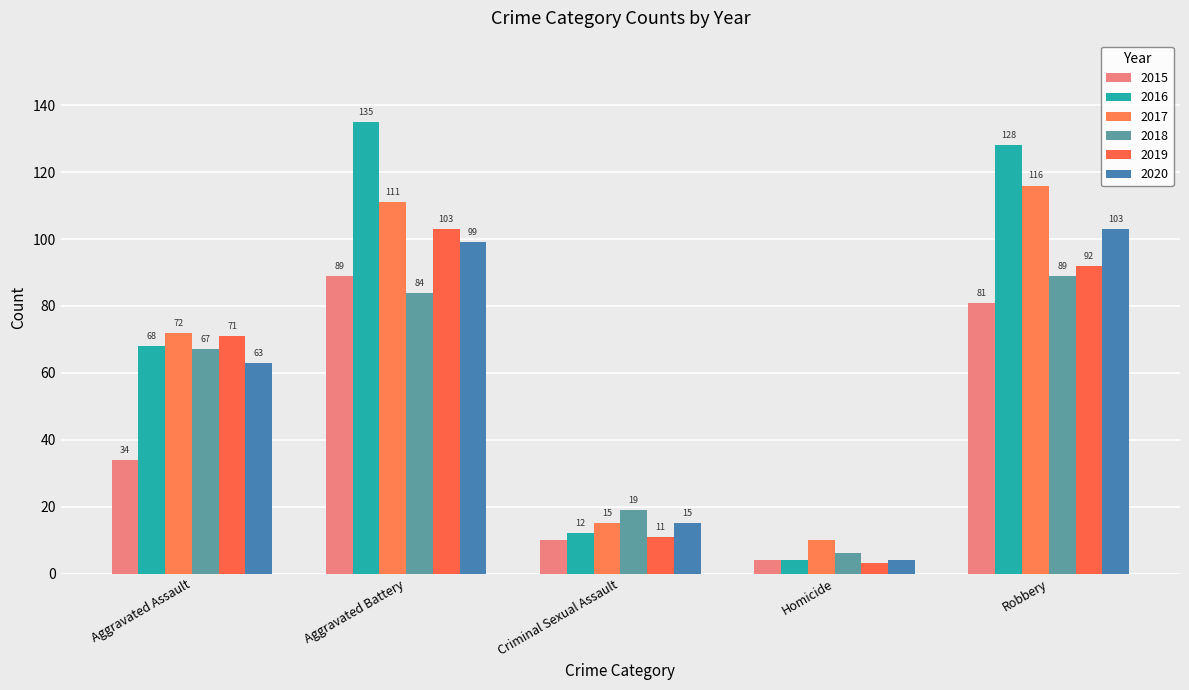

List the labels in order of 2016 value, largest first.

Aggravated Battery, Robbery, Aggravated Assault, Criminal Sexual Assault, Homicide